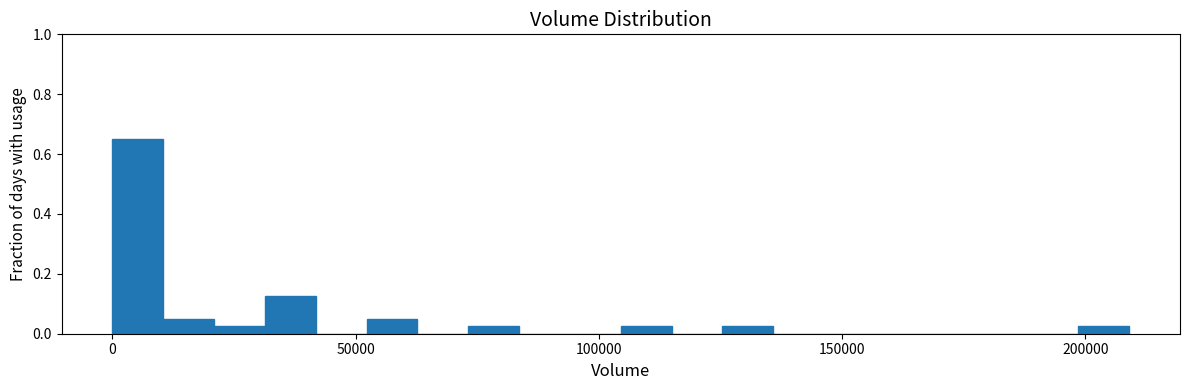

Read against the x-axis, roughly where is the centre of the tallest bar?

5000